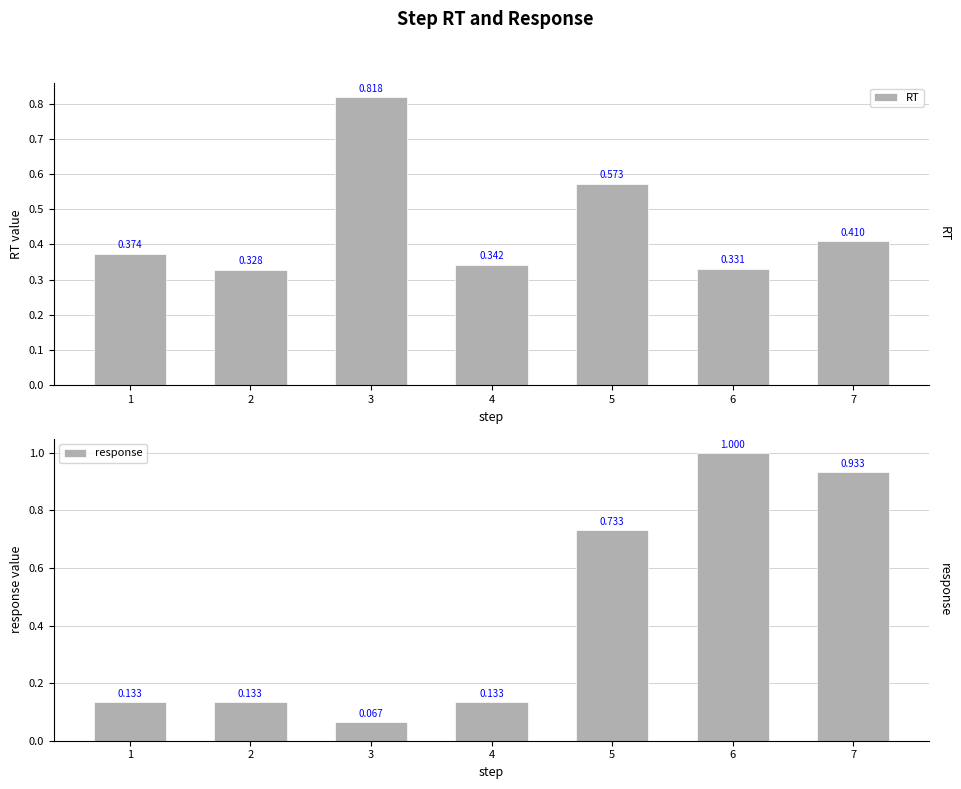

List the series in order of their overall mean, lowest first.

response, RT